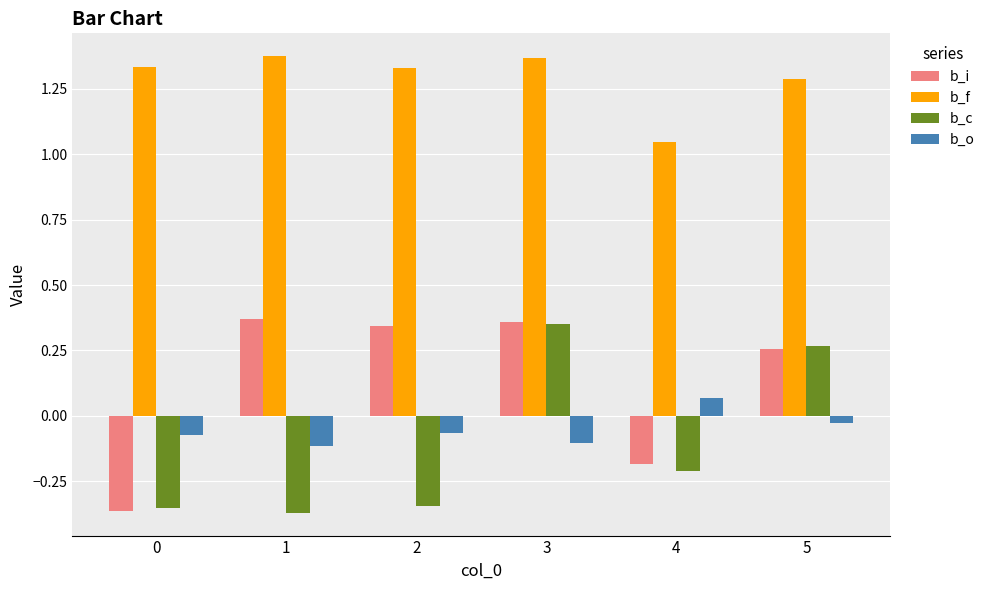

Where is b_i nearest to the value 0?

4